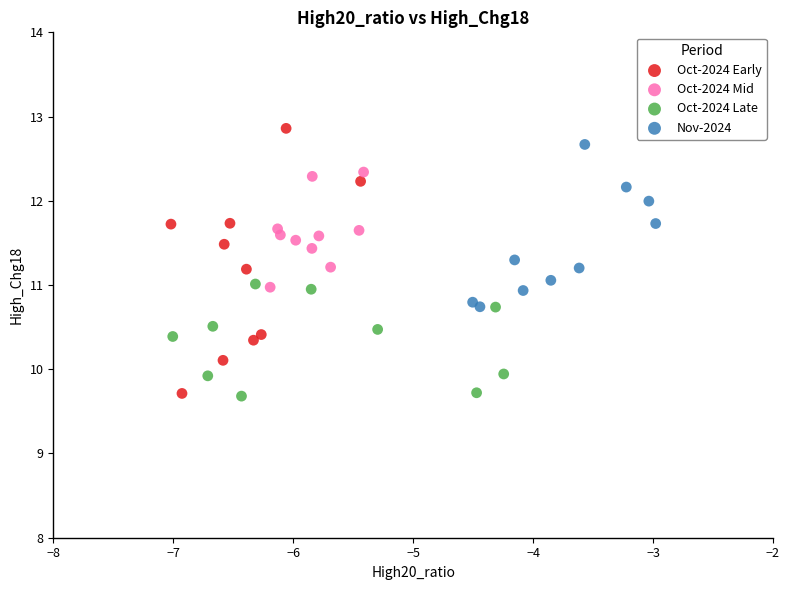

Which series has the largest Y range (max minus min)?

Oct-2024 Early